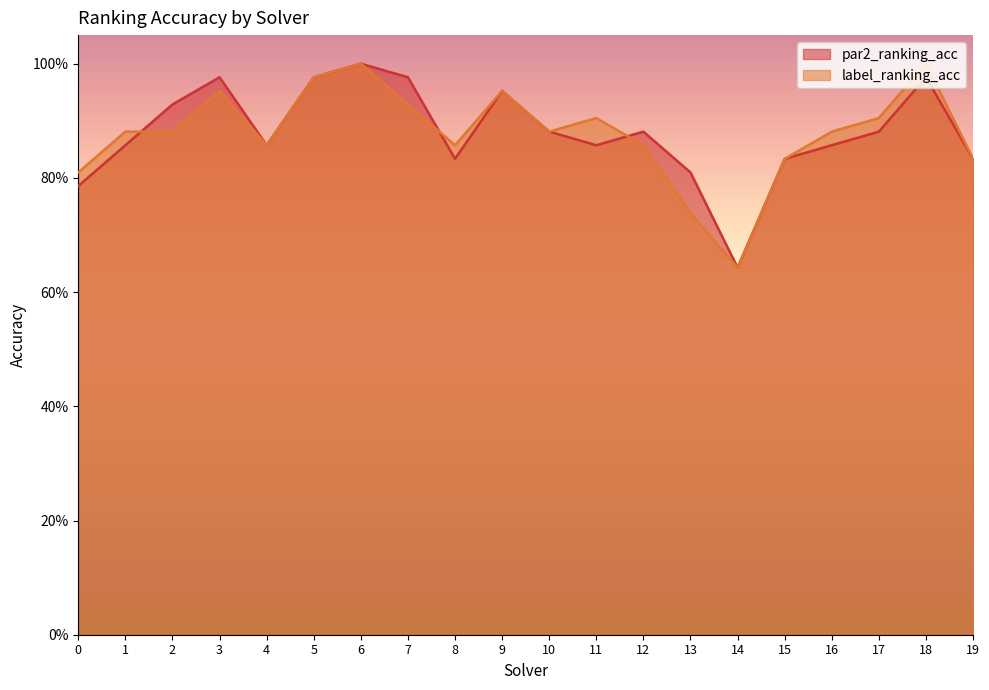

The par2_ranking_acc series shows 0.4 at 18. True or false?

False